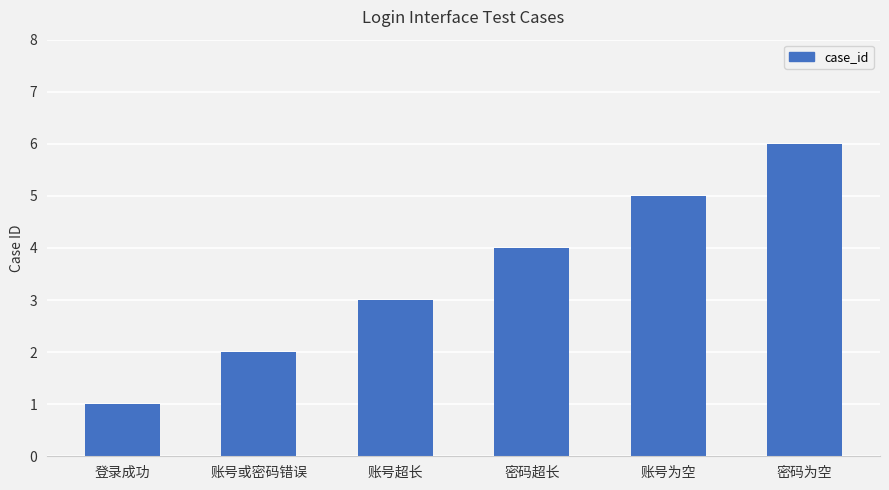

What position from the right is 账号超长?

4